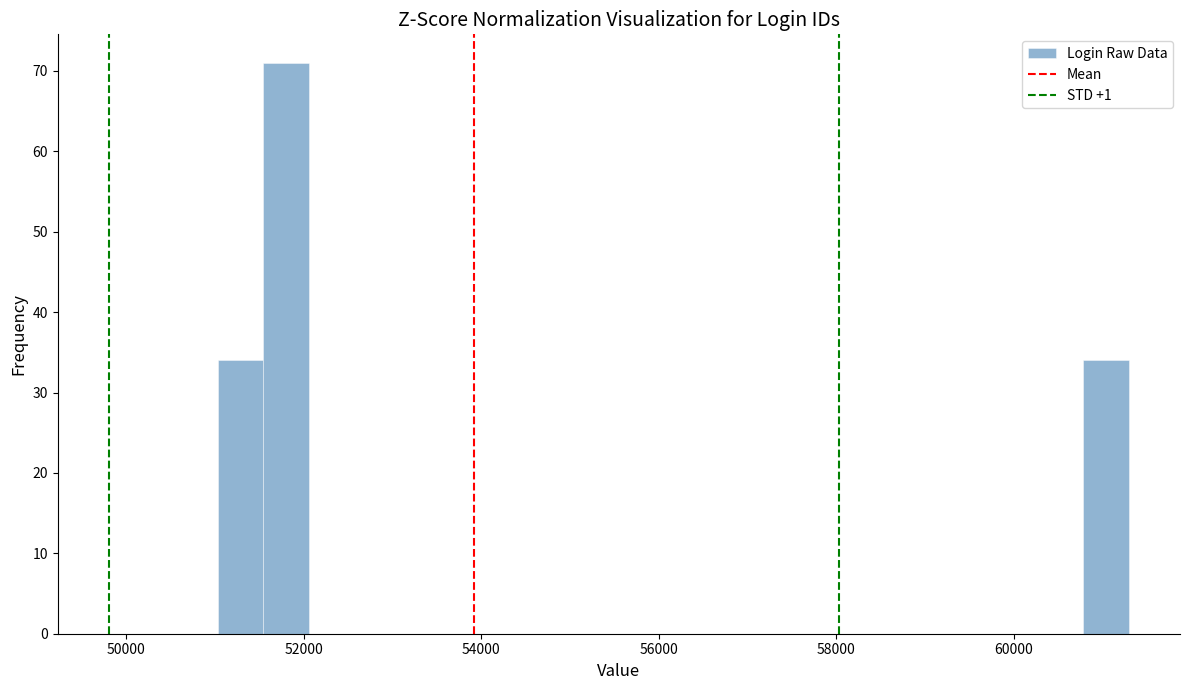

Read against the x-axis, roughly where is the centre of the tallest bar?

51800